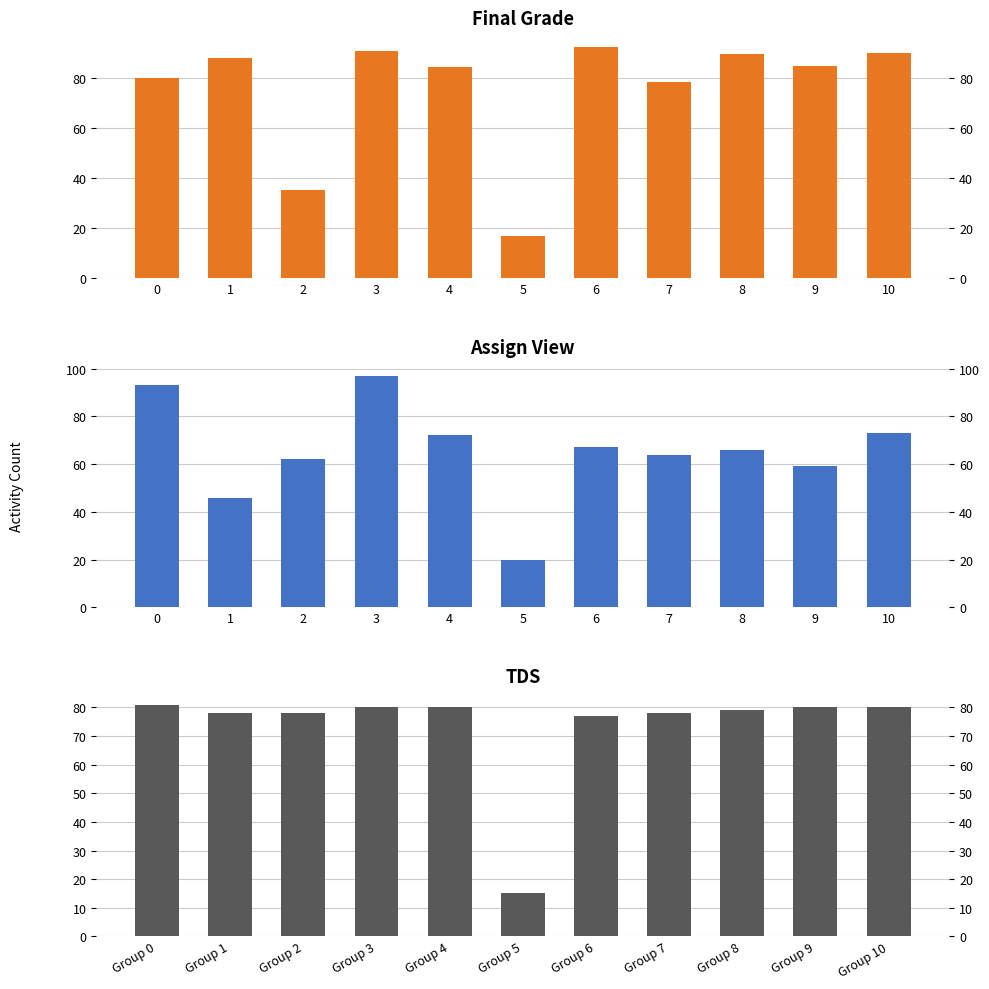

Between 9 and 8, which is larger?

8